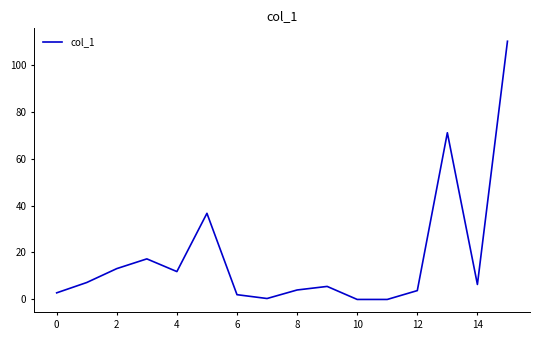

How many interior local peaks (higher than both neighbors) does the data have?

4